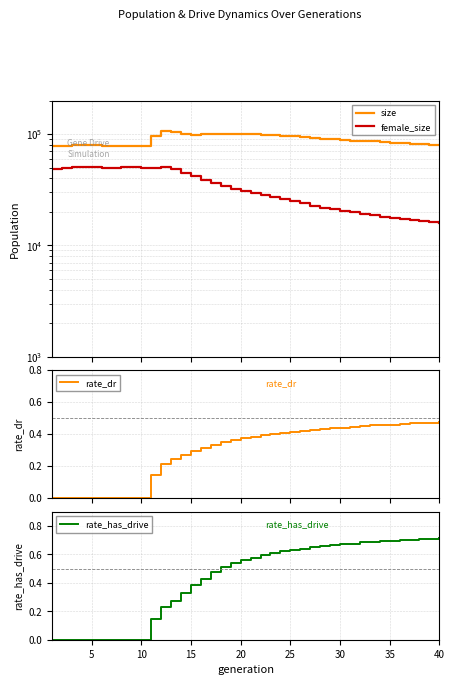

True or false: size and rate_has_drive intersect in this chart.

False